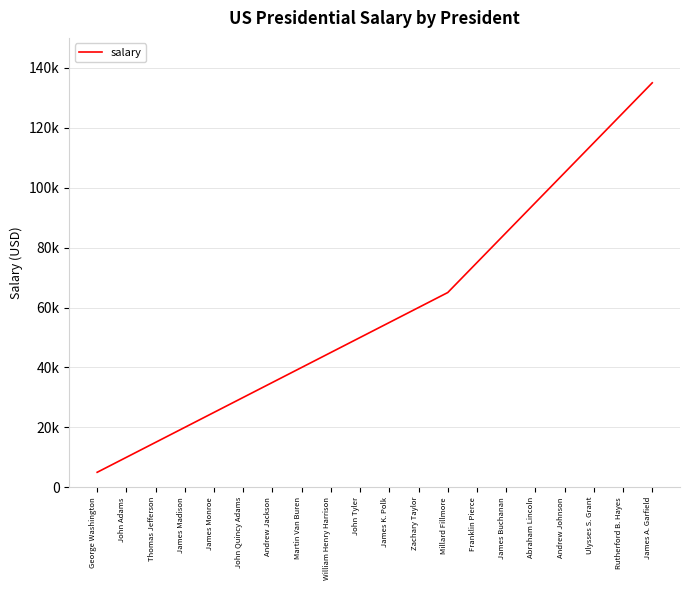

Which category has the lowest value across all series?

George Washington